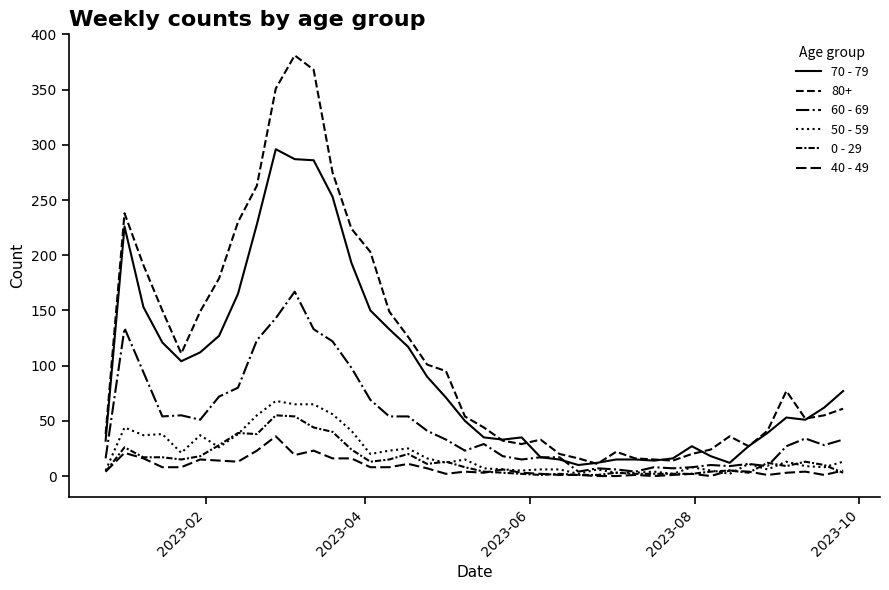

True or false: 70 - 79 has more than 1 interior local peaks.

True